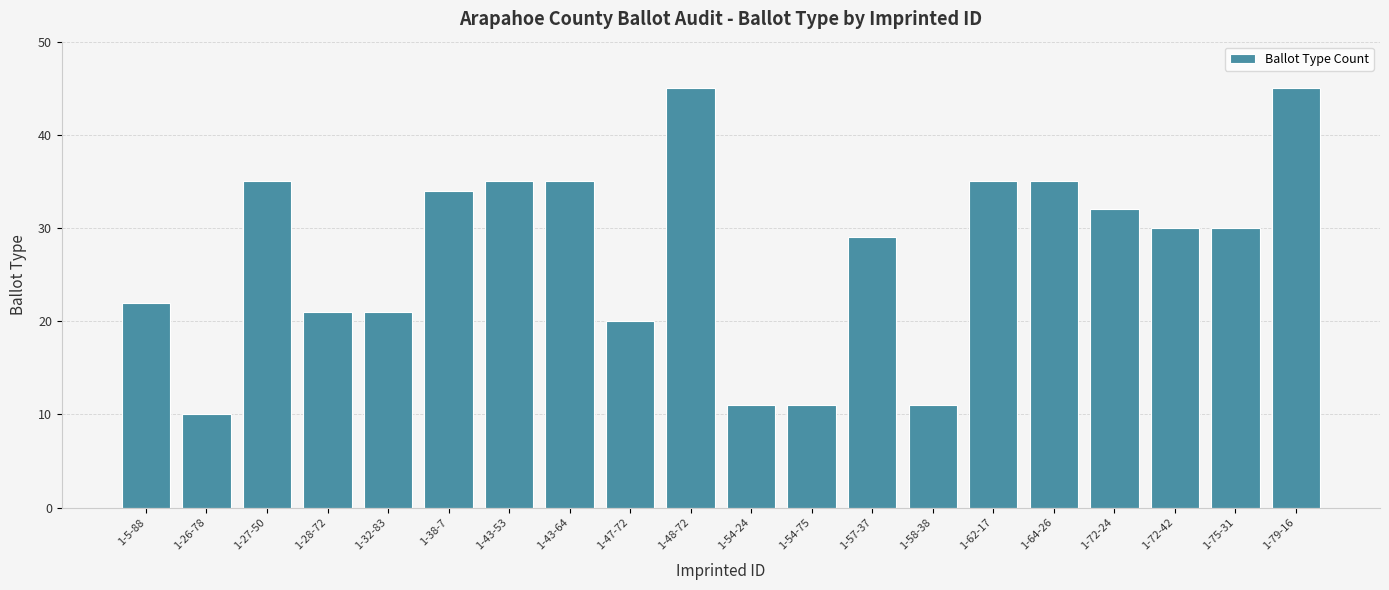

Is it true that the value at 1-48-72 is 79?

False